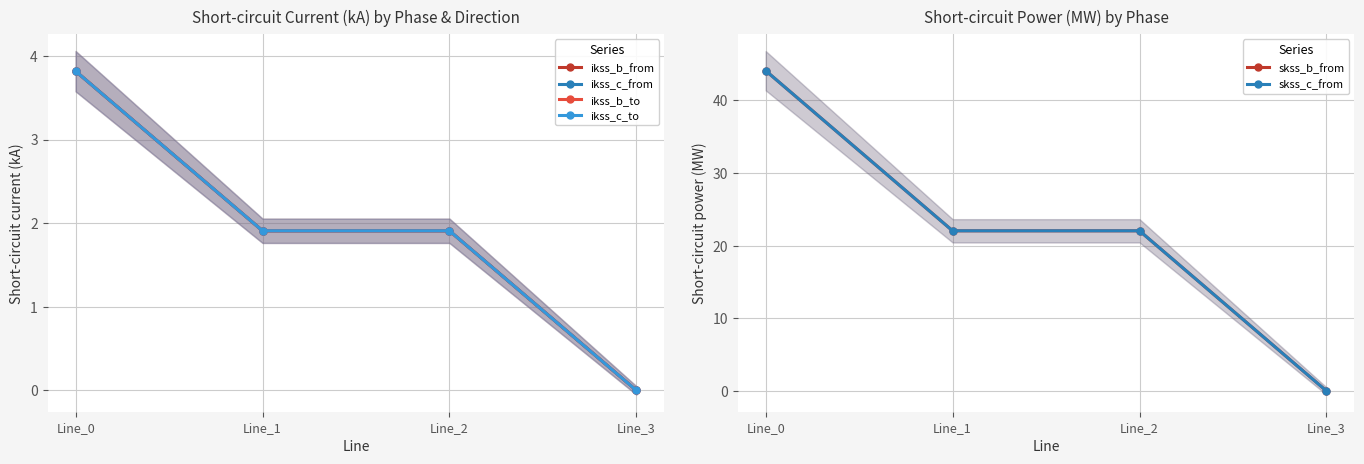

What are all the series names shown in the legend?

ikss_b_from, ikss_c_from, ikss_b_to, ikss_c_to, skss_b_from, skss_c_from